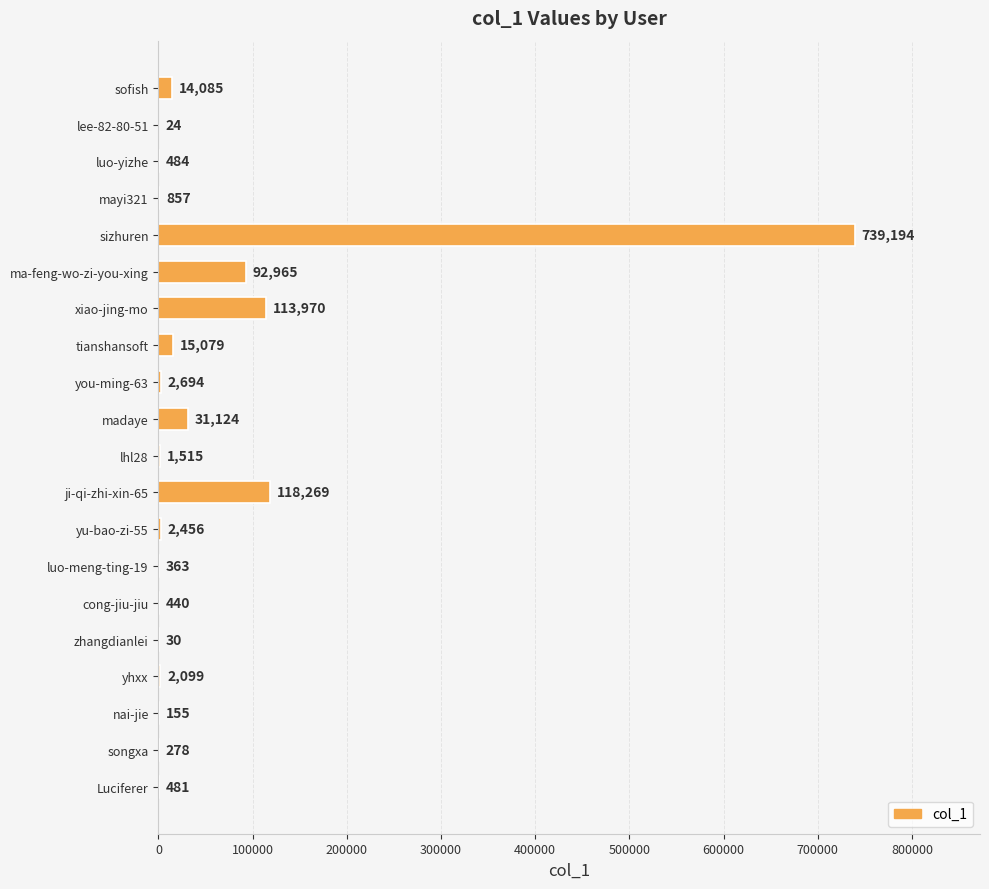

Reading top to bottom, list all the values displayed in this chart.

sofish=14085	lee-82-80-51=24	luo-yizhe=484	mayi321=857	sizhuren=739194	ma-feng-wo-zi-you-xing=92965	xiao-jing-mo=113970	tianshansoft=15079	you-ming-63=2694	madaye=31124	lhl28=1515	ji-qi-zhi-xin-65=118269	yu-bao-zi-55=2456	luo-meng-ting-19=363	cong-jiu-jiu=440	zhangdianlei=30	yhxx=2099	nai-jie=155	songxa=278	Luciferer=481